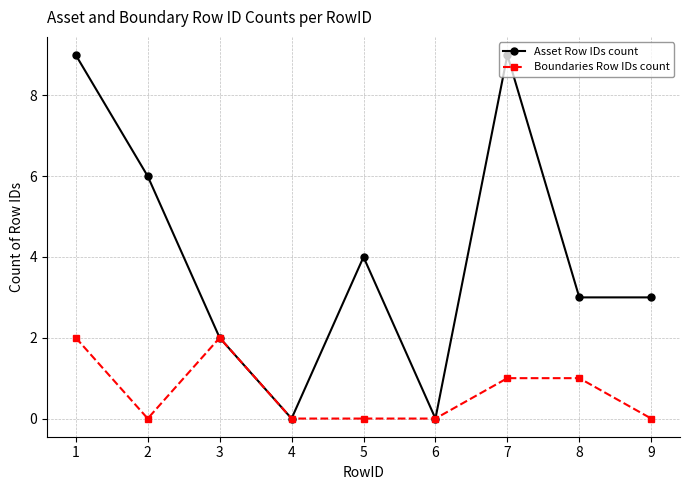

At which category is the sum across all series the highest?

1